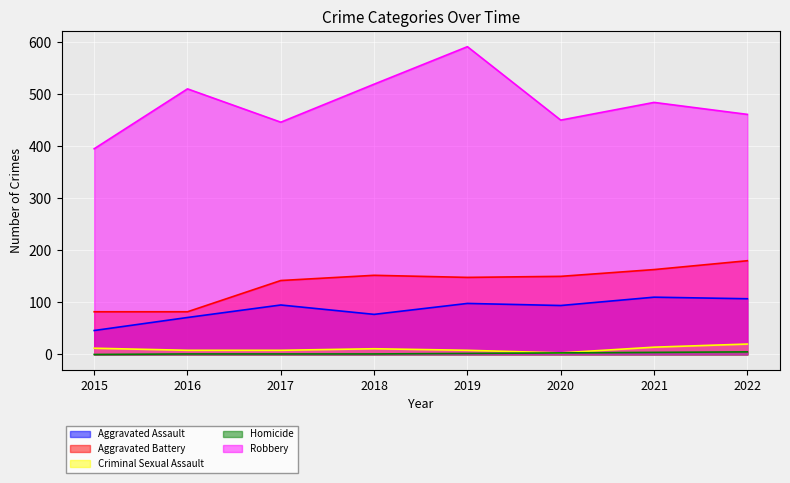

At which category is the sum across all series the highest?

2019